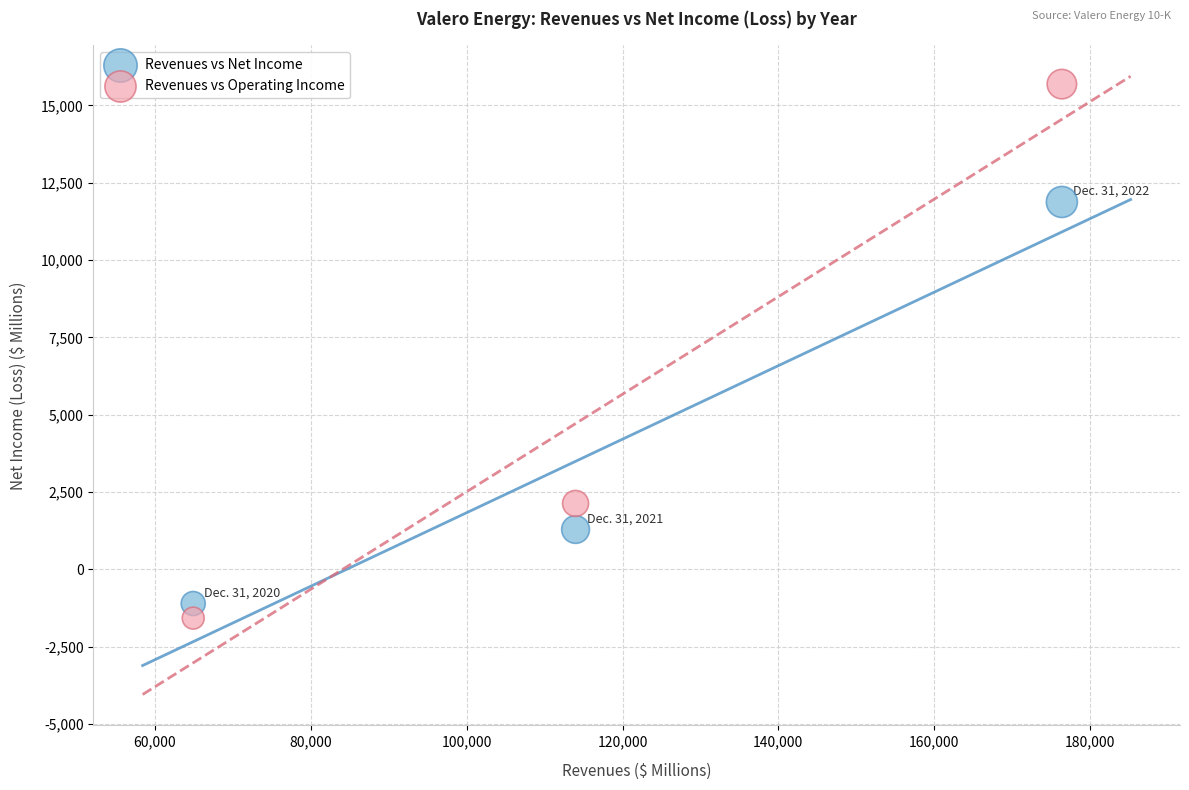

In the Revenues vs Net Income series, what Y value is closest to 5386?

1288